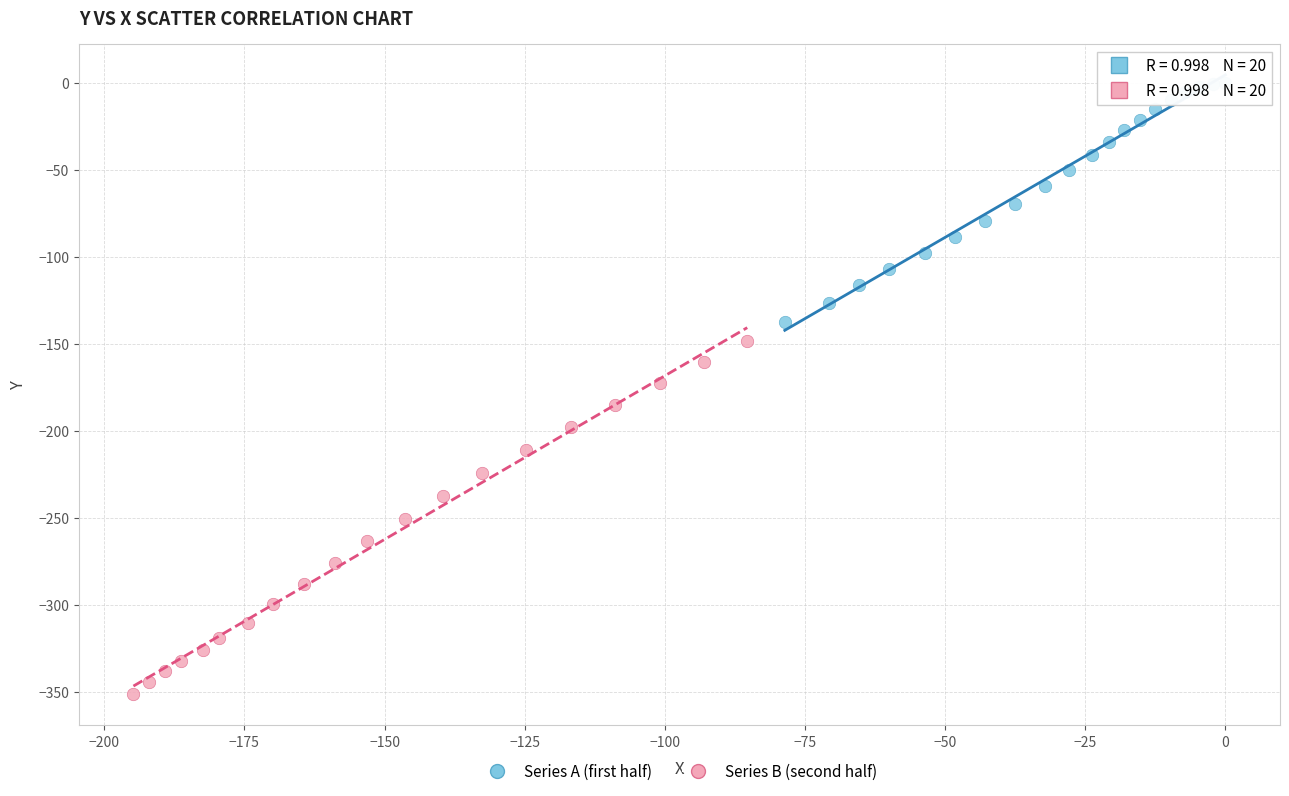

Which series has the widest spread of Y values?

Series B (second half)